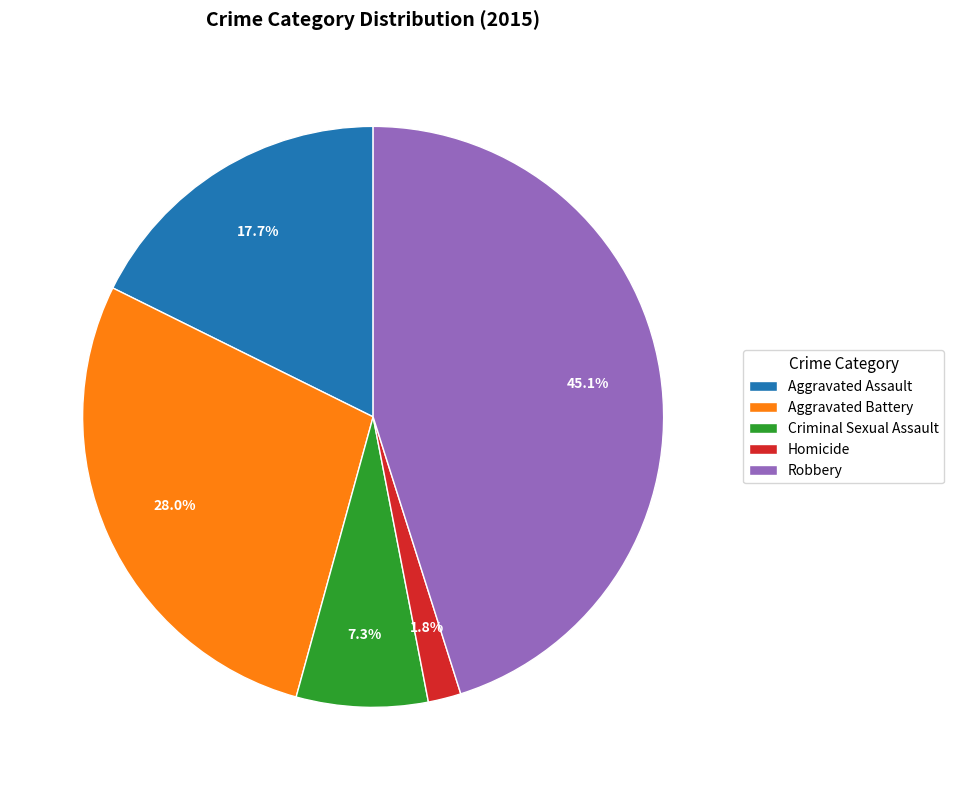

What is the largest slice in the pie chart?

Robbery